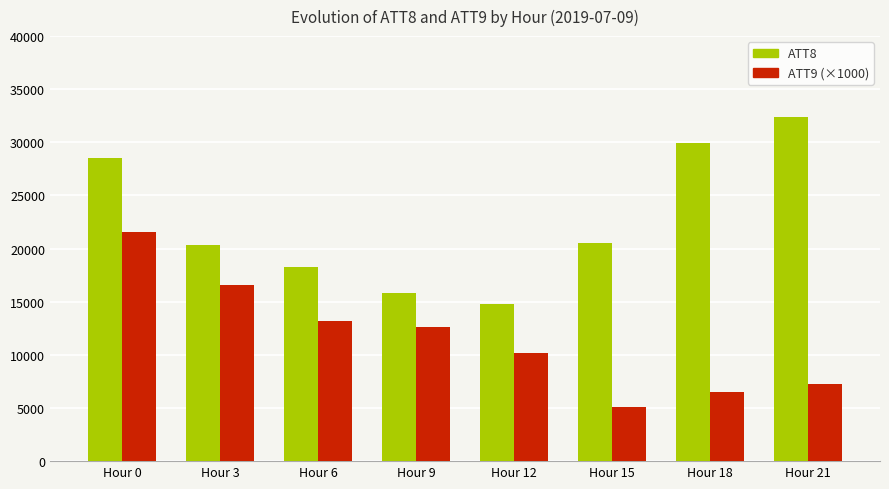

How many series are shown in this chart?

2